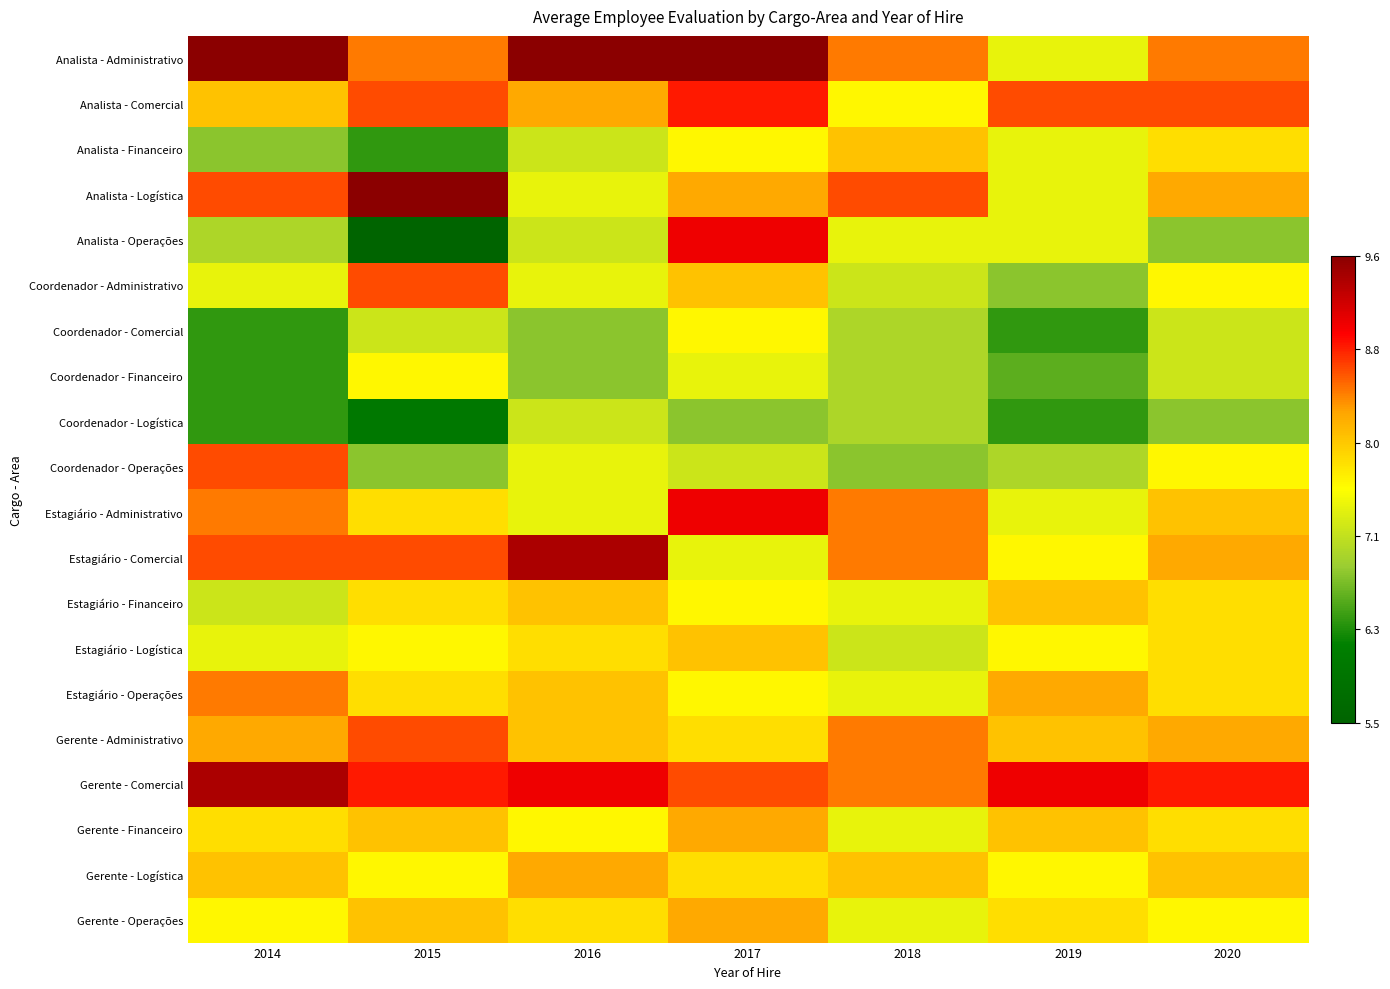

At which category does the chart reach its peak across all series?

2014